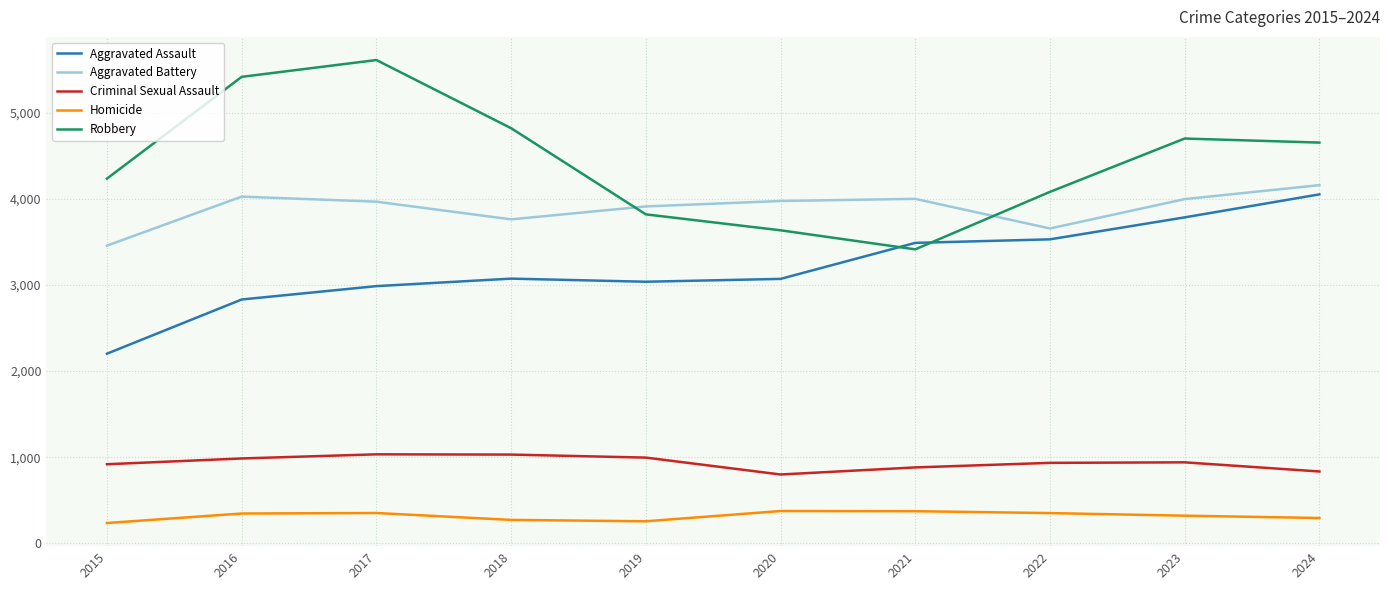

What is the approximate value of Homicide at 2017, to the nearest 5?

355